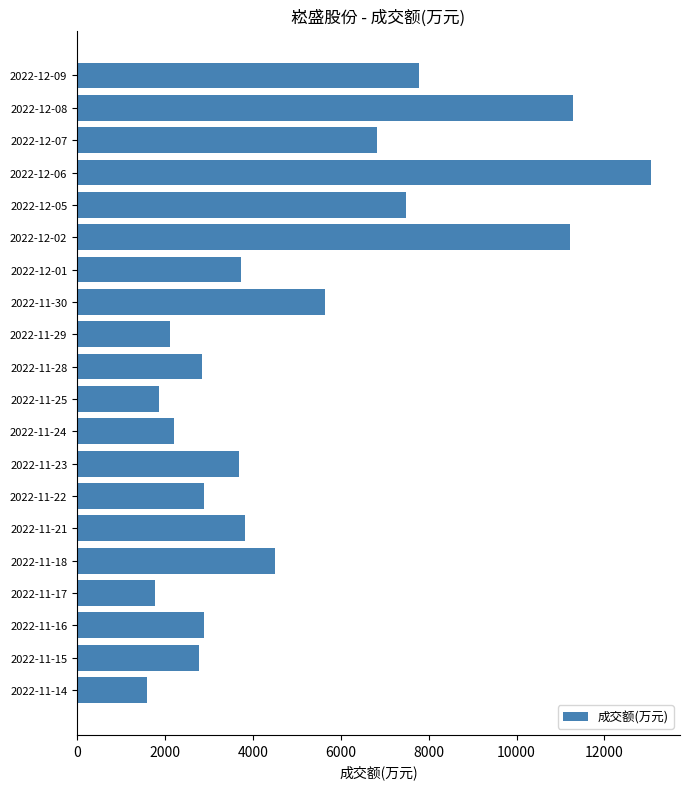

What is the difference between the maximum and minimum values?

11470